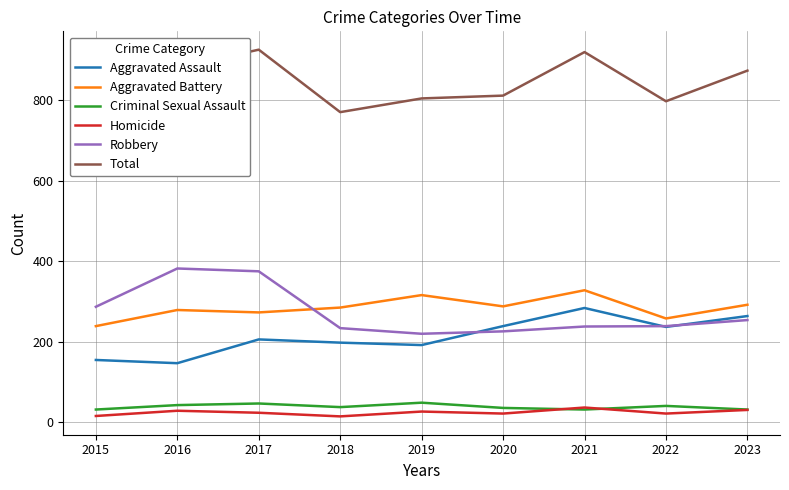

Is this an area chart (filled region under the line)?

No